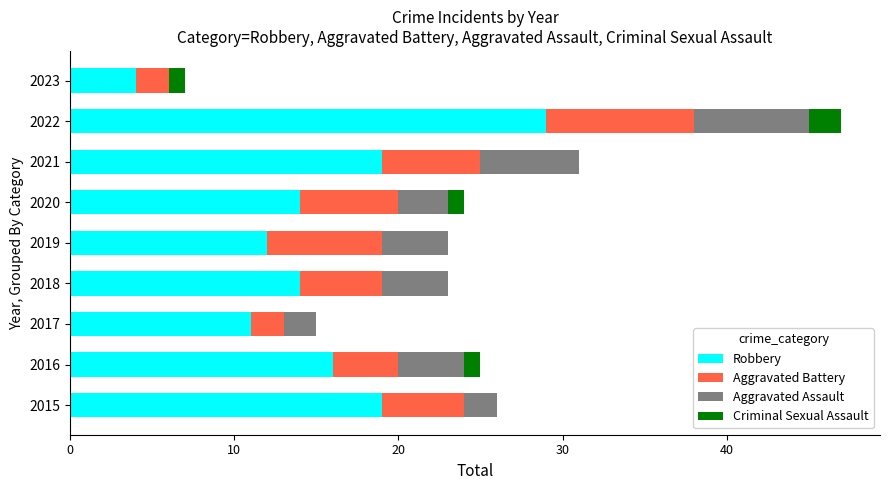

What is the sum of the Robbery values at 2022 and 2016?

45